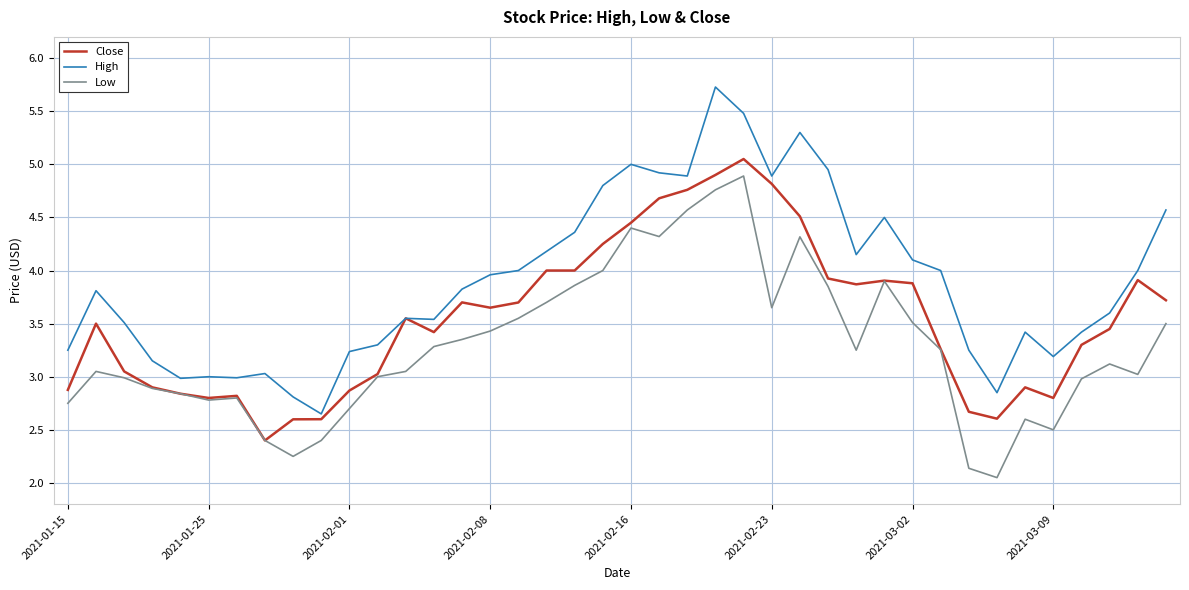

Which series has the largest total across all categories?

High